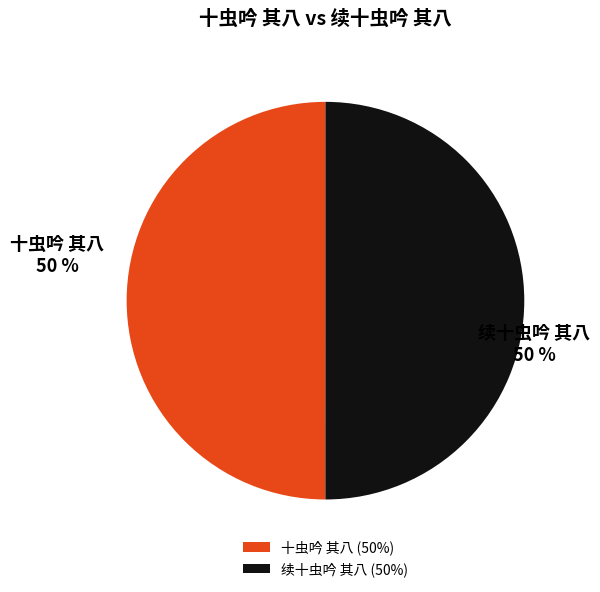

What is the ratio of the value at 十虫吟 其八 to the value at 续十虫吟 其八?

1.0